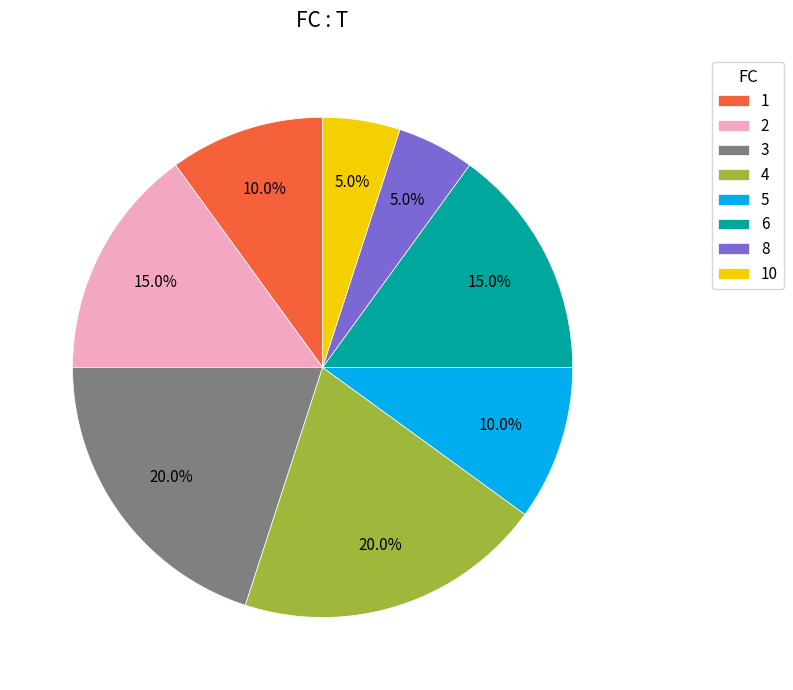

Approximately how many times larger is the value at 6 compared to 5?

1.5